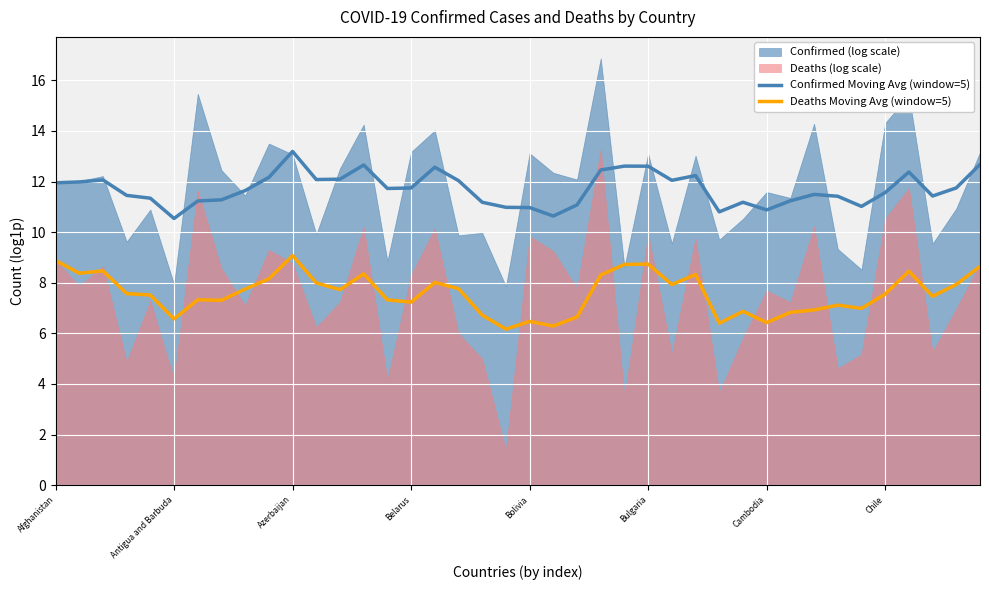

Is it true that Deaths Moving Avg (window=5) equals 7.2 at Belarus?

True